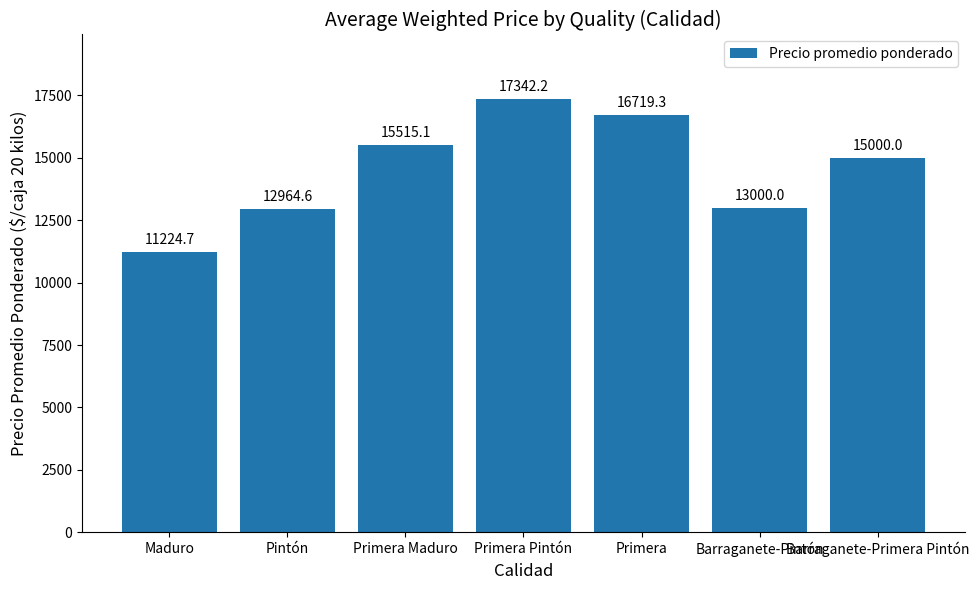

Which label corresponds to the largest value in the chart?

Primera Pintón